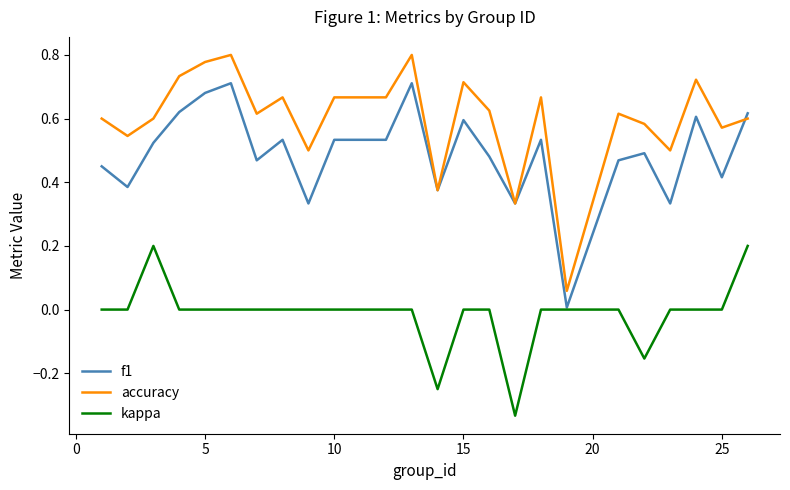

List the series in order of their overall mean, highest first.

accuracy, f1, kappa